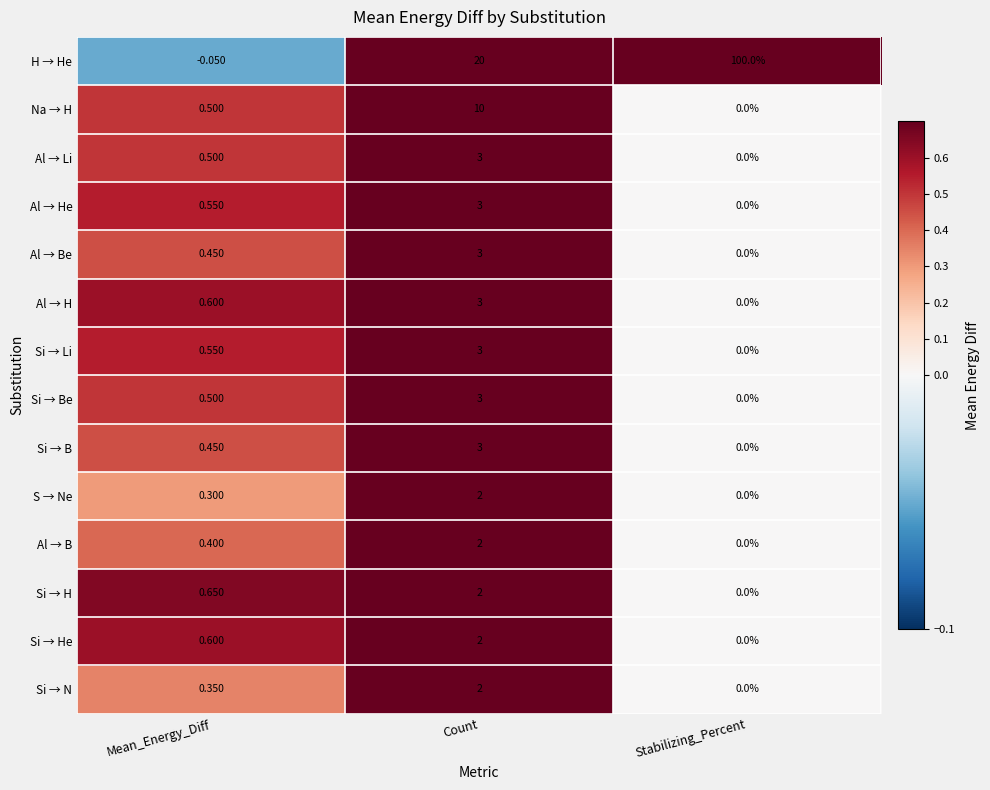

Is the value of Al → Be at Stabilizing_Percent greater than the value of Si → B at Count?

No